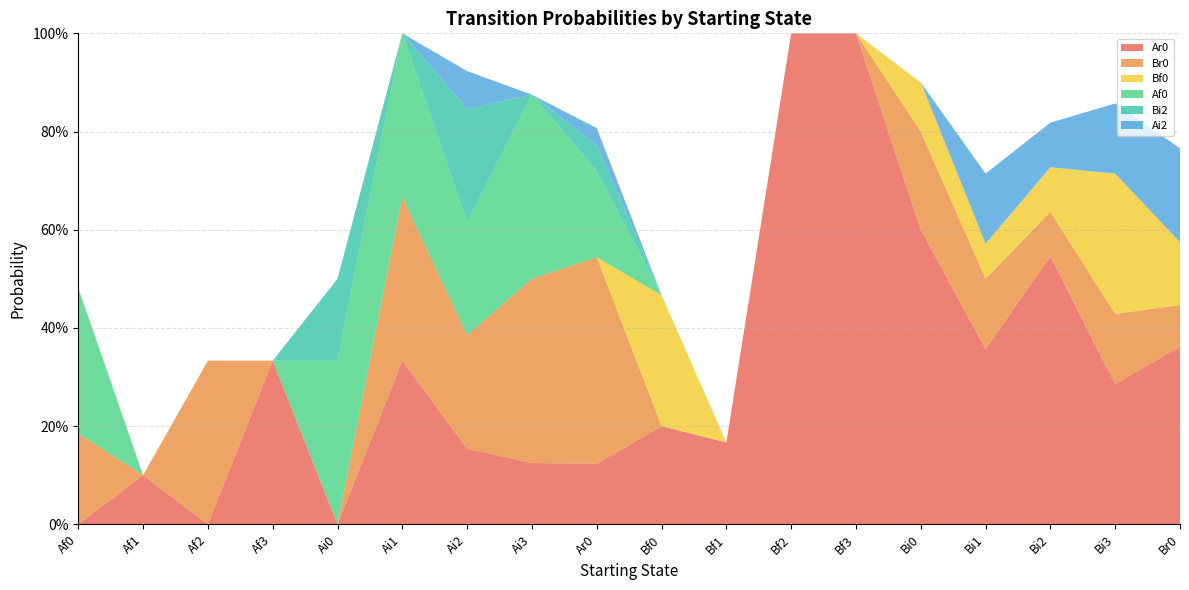

Count the number of data series in this chart.

6